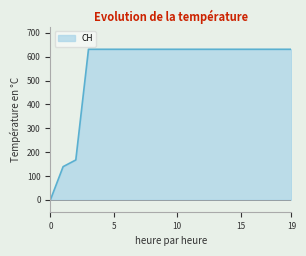

What is the greatest value displayed?

631